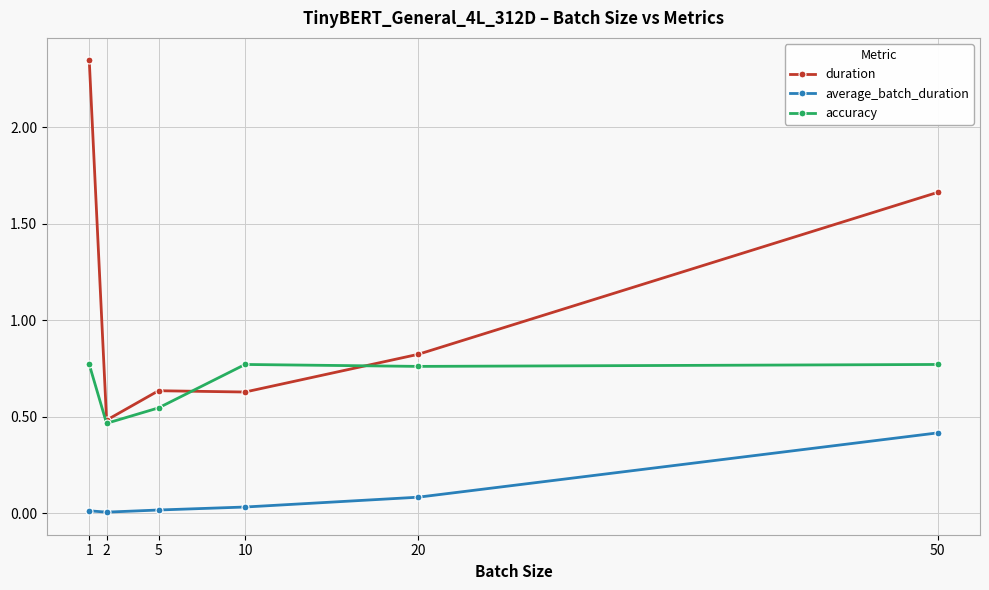

What are all the series names shown in the legend?

duration, average_batch_duration, accuracy